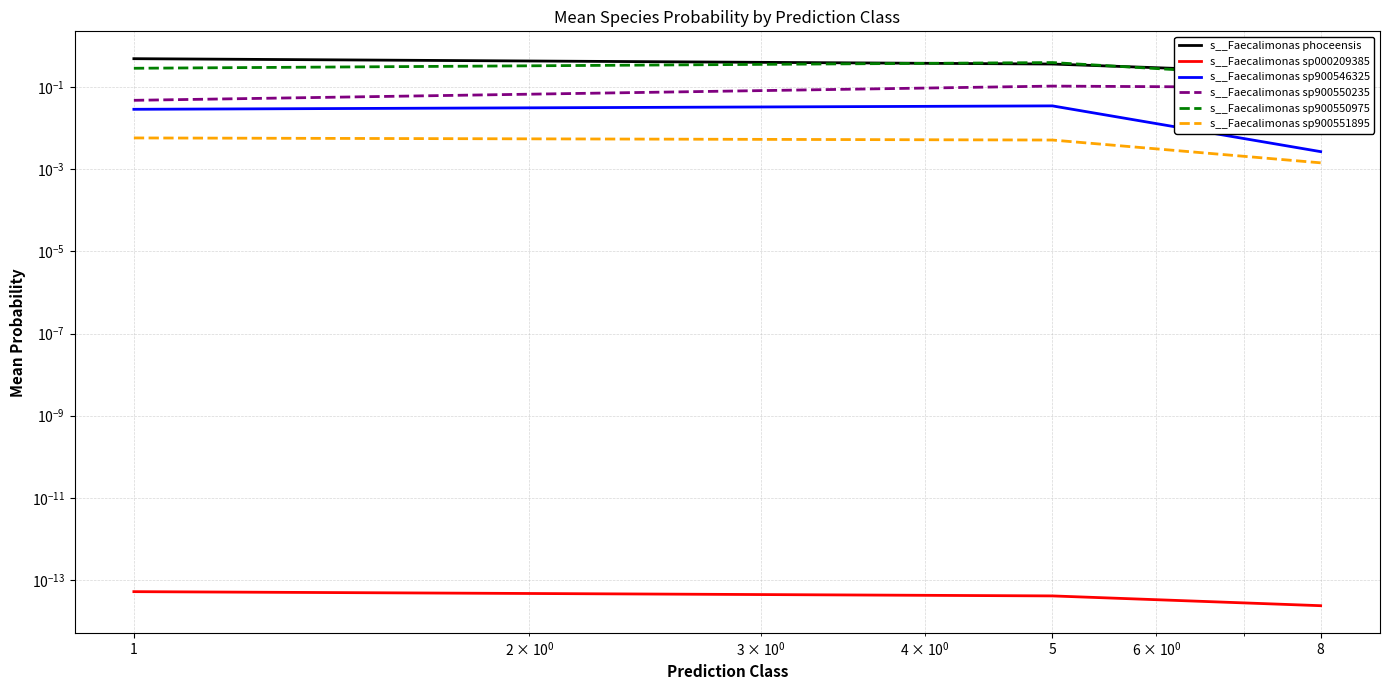

How many lines are shown in the chart?

6